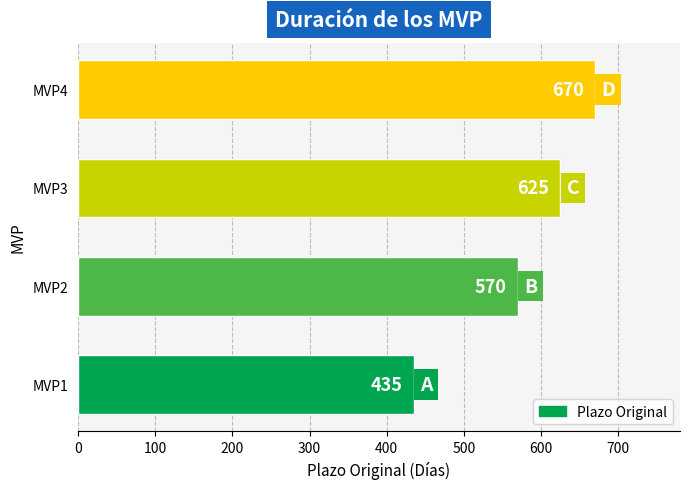

What is the difference between the maximum and minimum values?

235